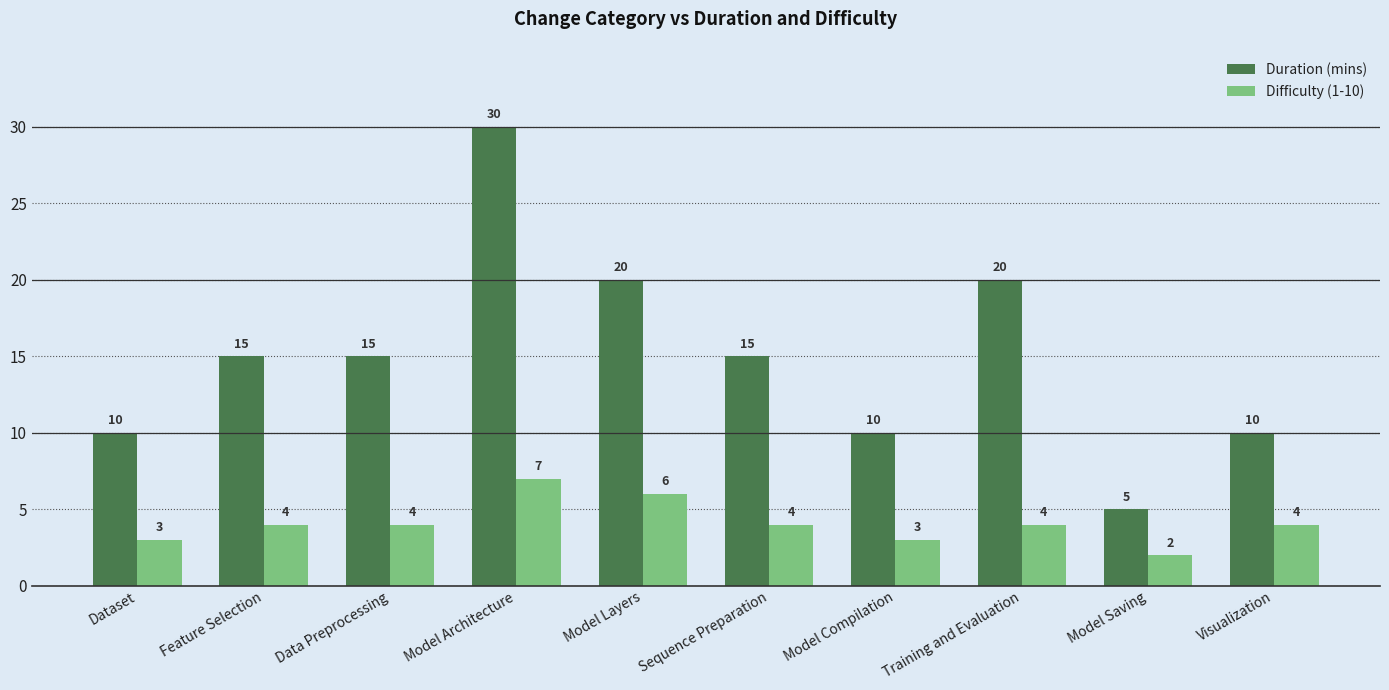

How many categories are shown in the chart?

10